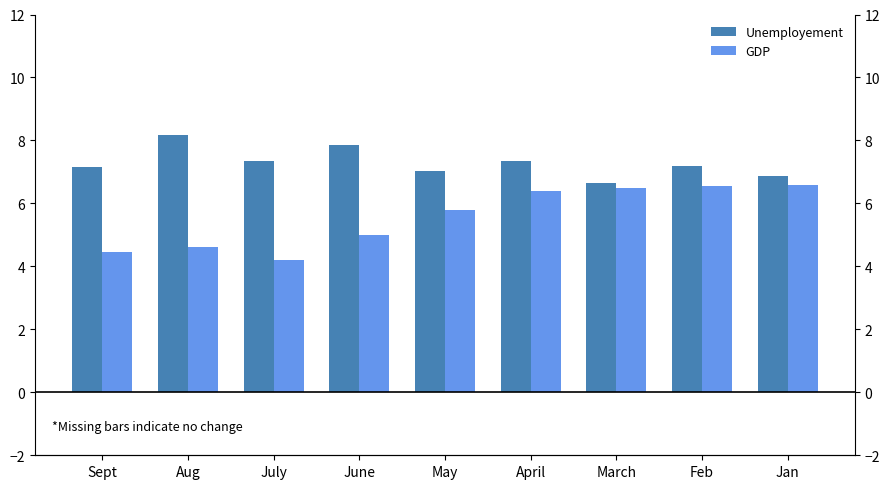

What is the difference between the maximum and minimum values in the Unemployement series?

1.5